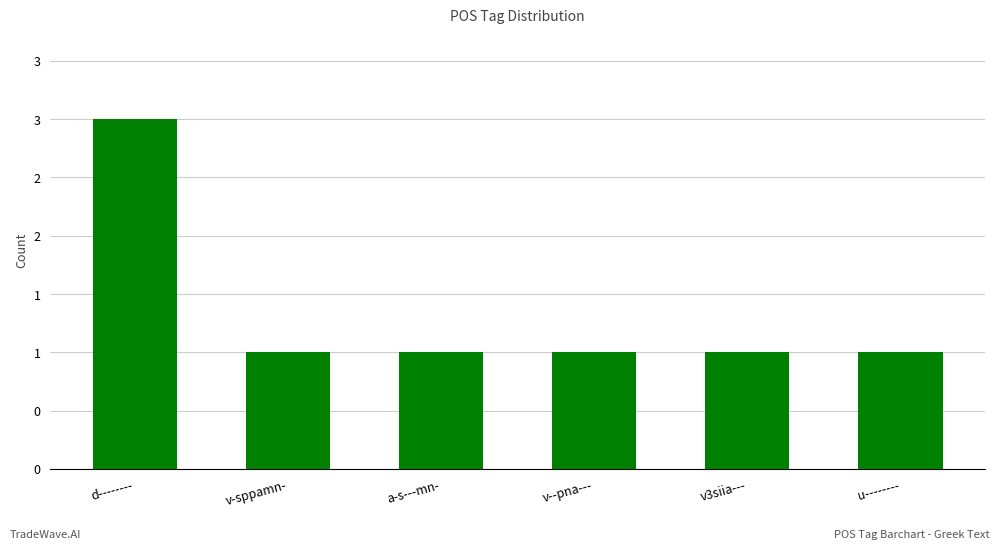

List the labels in order of value, largest first.

d--------, v-sppamn-, a-s---mn-, v--pna---, v3siia---, u--------